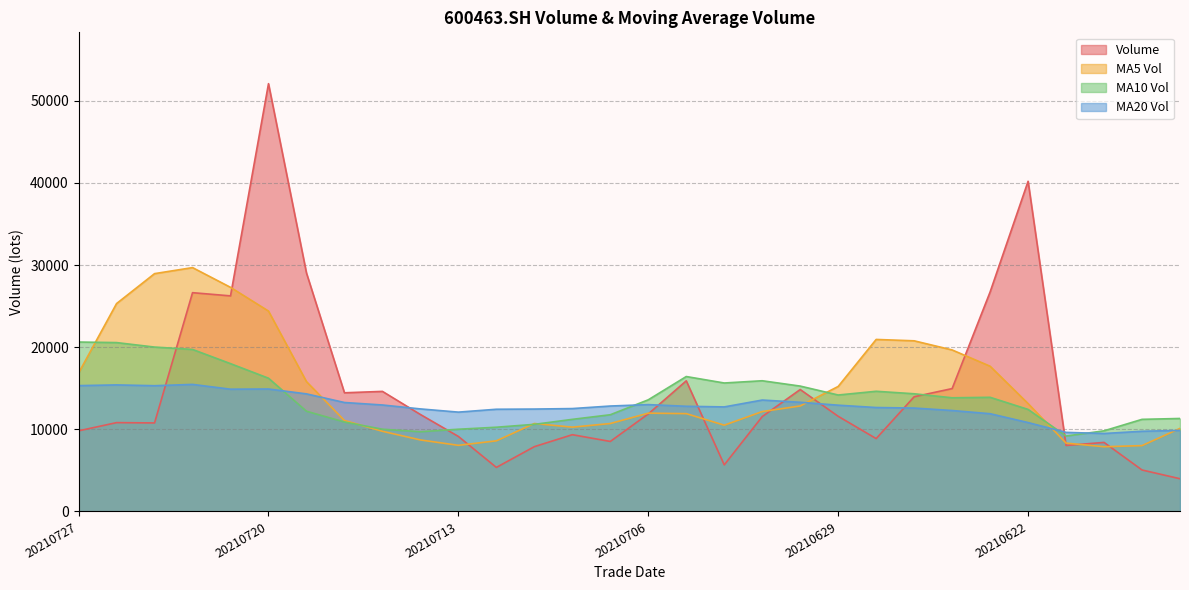

Between 20210719 and 20210722, which is larger?

20210719